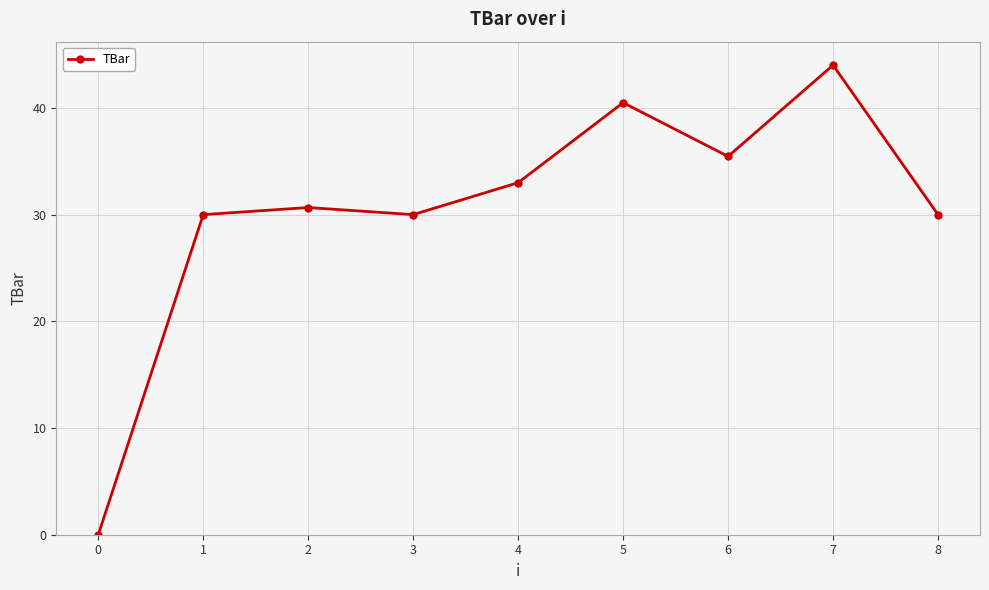

Which has a higher value, 4 or 5?

5